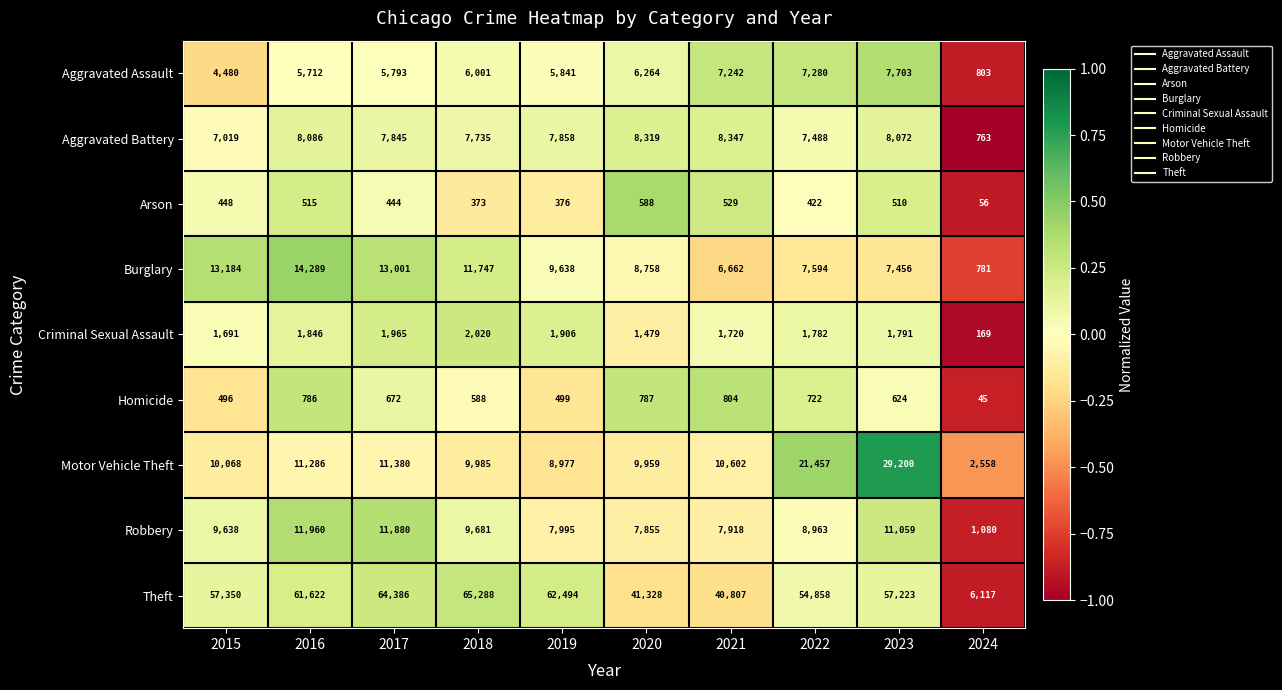

The value of Criminal Sexual Assault at 2024 is 259. True or false?

False